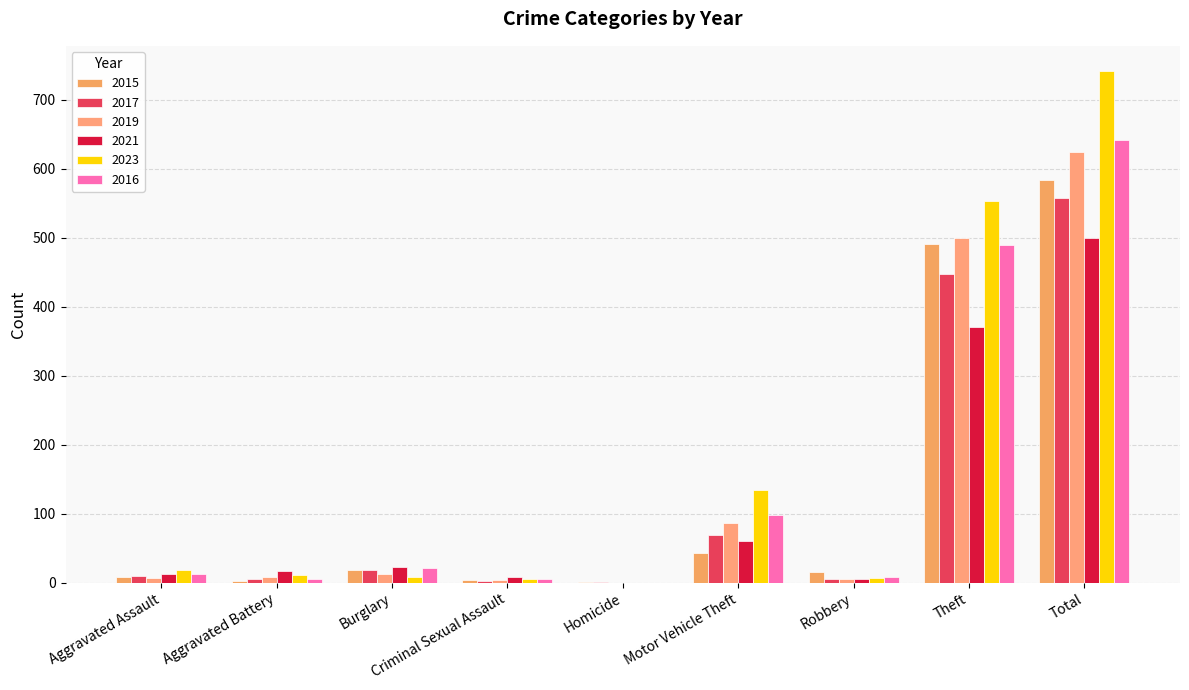

How many distinct data groups are displayed?

6